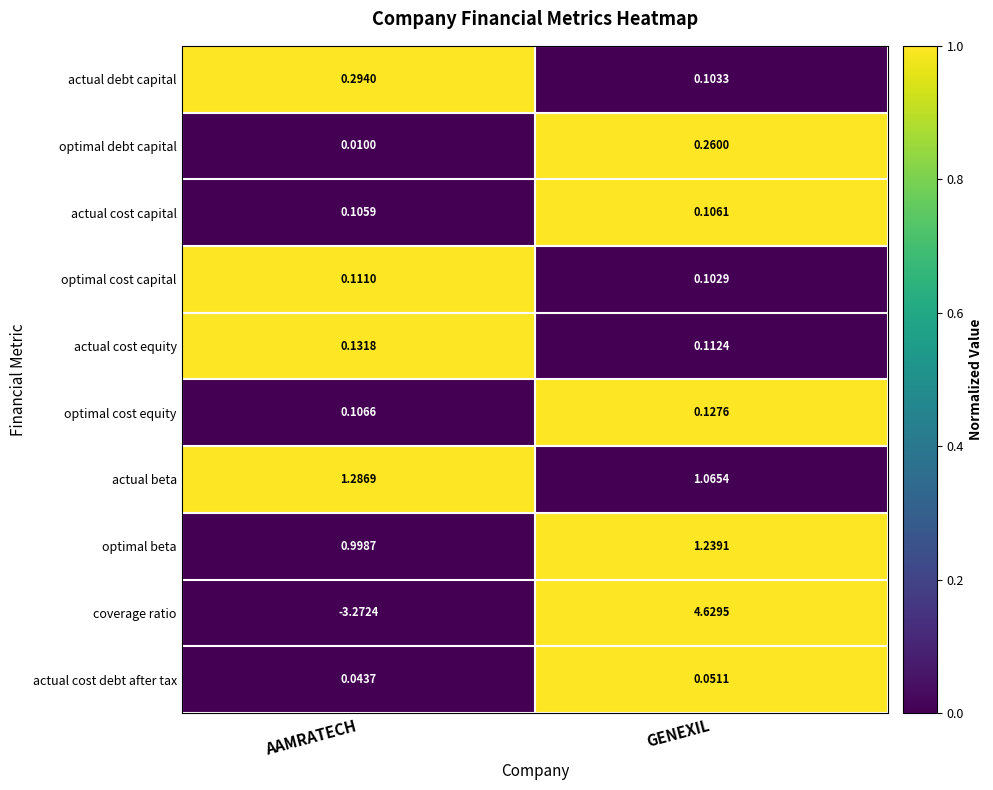

At which label is coverage ratio closest to 0?

AAMRATECH